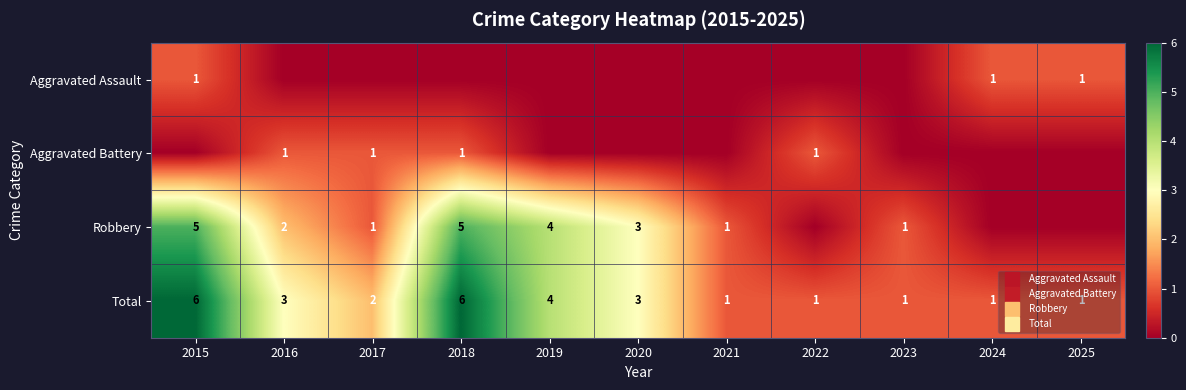

Rank the categories by Aggravated Assault value from highest to lowest.

2015, 2024, 2025, 2016, 2017, 2018, 2019, 2020, 2021, 2022, 2023